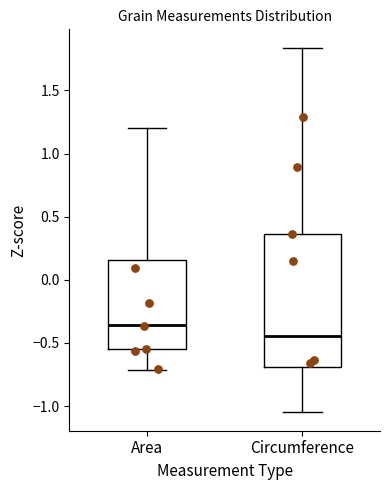

Which box is the tallest, from its lower edge to its upper edge?

Circumference